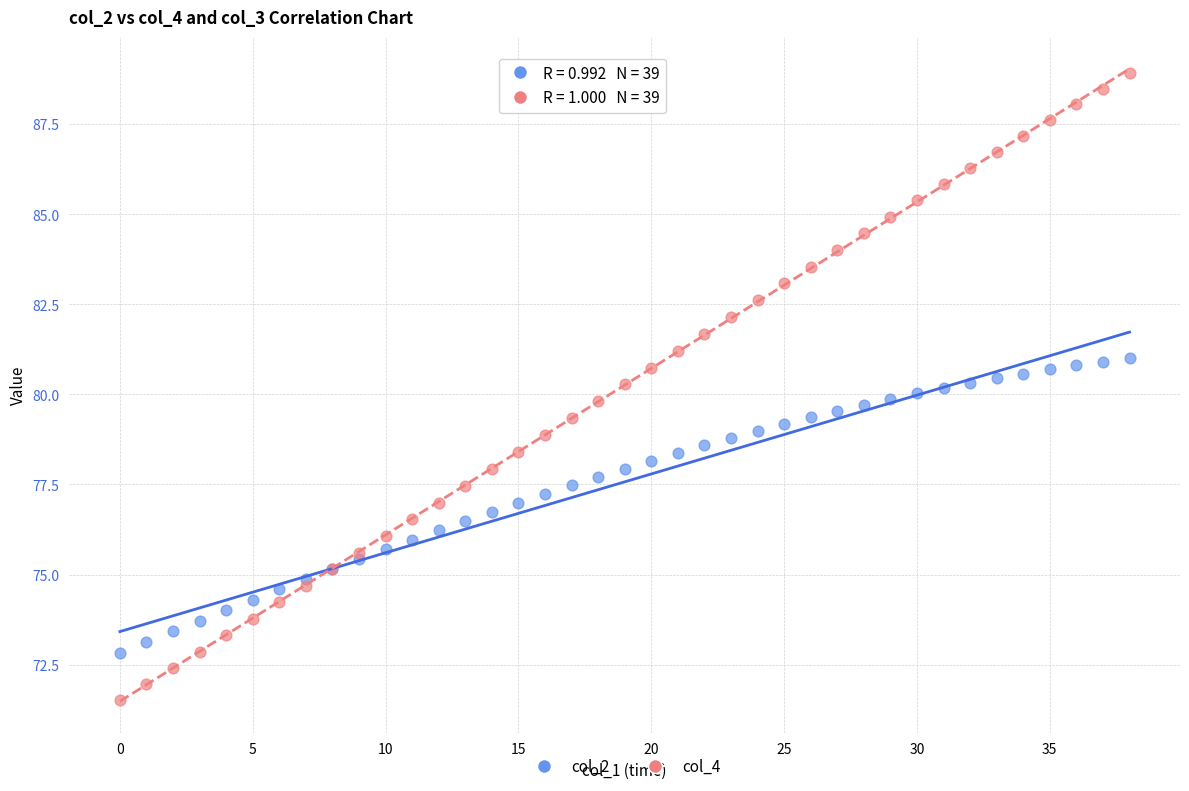

Which series has the widest spread of Y values?

col_4